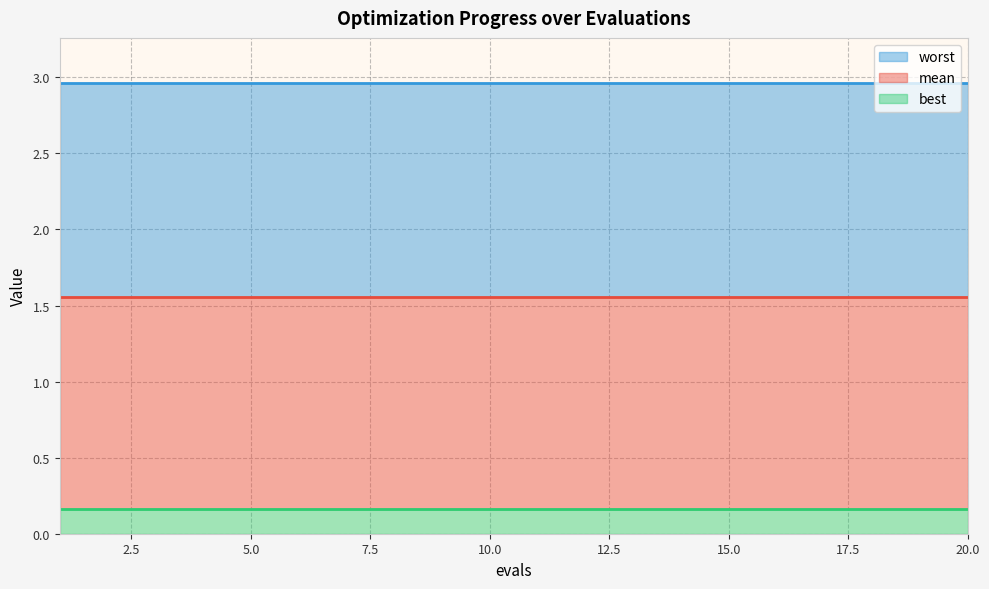

The worst series shows 3.0 at 1. True or false?

True